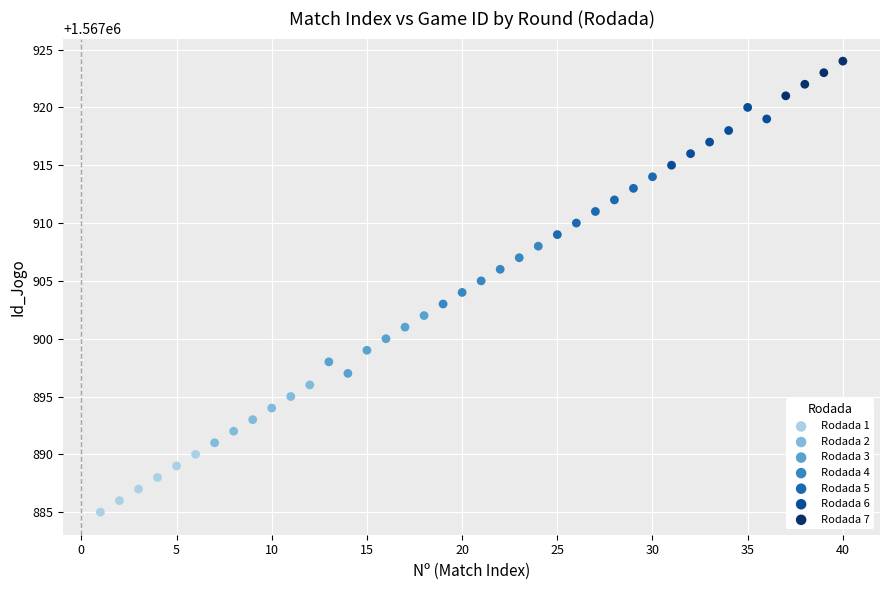

Which series reaches the minimum Y coordinate?

Rodada 1